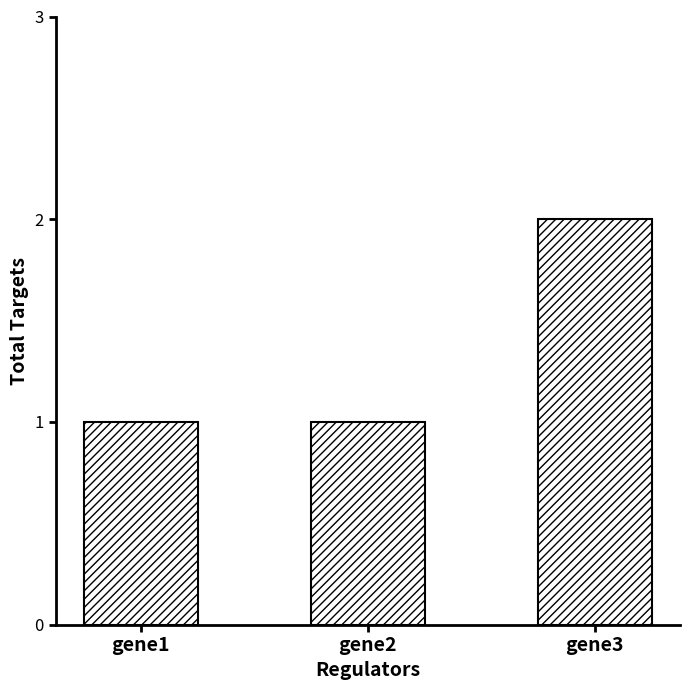

Which has a higher value, gene3 or gene1?

gene3